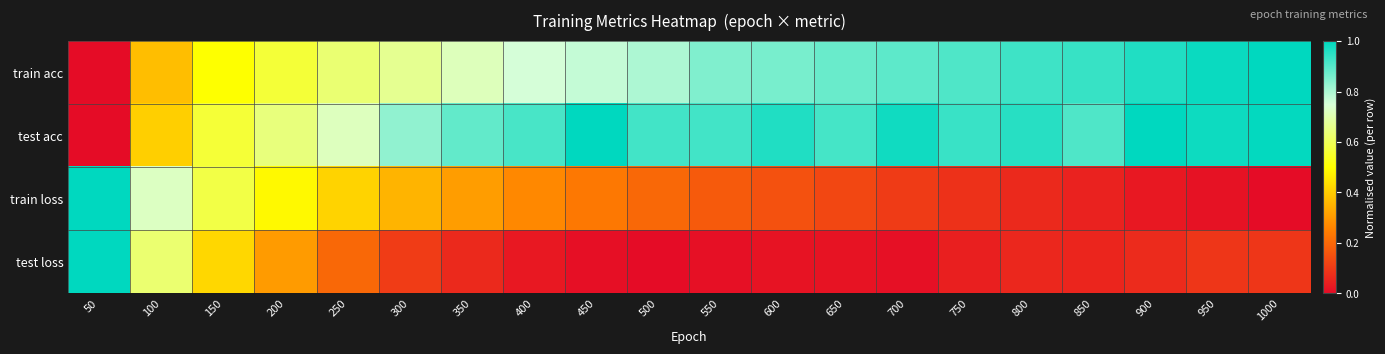

Reading left to right, list all the values displayed in this chart.

train acc: 50=0.0	100=0.4	150=0.5	200=0.6	250=0.6	300=0.7	350=0.7	400=0.8	450=0.8	500=0.8	550=0.9	600=0.9	650=0.9	700=0.9	750=0.9	800=0.9	850=0.9	900=1.0	950=1.0	1000=1.0
test acc: 50=0.0	100=0.4	150=0.6	200=0.6	250=0.7	300=0.8	350=0.9	400=0.9	450=1.0	500=0.9	550=0.9	600=1.0	650=0.9	700=1.0	750=0.9	800=1.0	850=0.9	900=1.0	950=1.0	1000=1.0
train loss: 50=1.0	100=0.7	150=0.6	200=0.5	250=0.4	300=0.4	350=0.3	400=0.3	450=0.2	500=0.2	550=0.2	600=0.1	650=0.1	700=0.1	750=0.1	800=0.1	850=0.0	900=0.0	950=0.0	1000=0.0
test loss: 50=1.0	100=0.6	150=0.4	200=0.3	250=0.2	300=0.1	350=0.1	400=0.0	450=0.0	500=0.0	550=0.0	600=0.0	650=0.0	700=0.0	750=0.0	800=0.1	850=0.1	900=0.1	950=0.1	1000=0.1